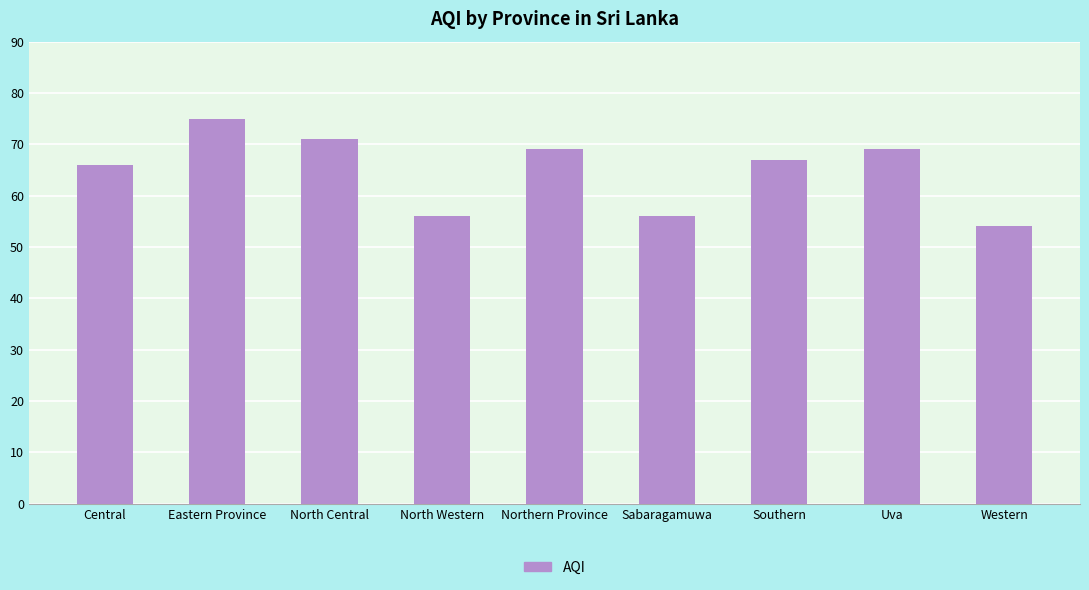

Which label corresponds to the largest value in the chart?

Eastern Province